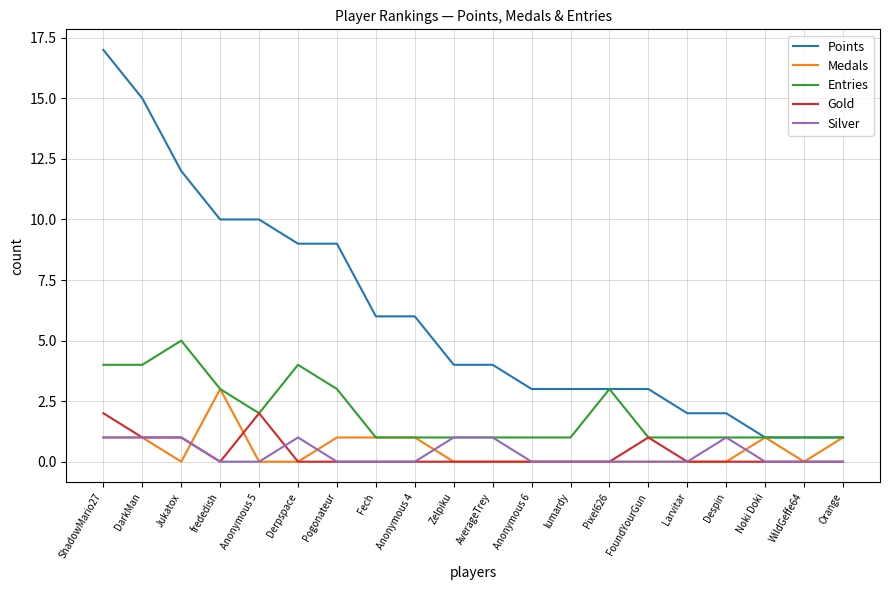

Which series changed the most between Zelpiku and WildGeffe64?

Points